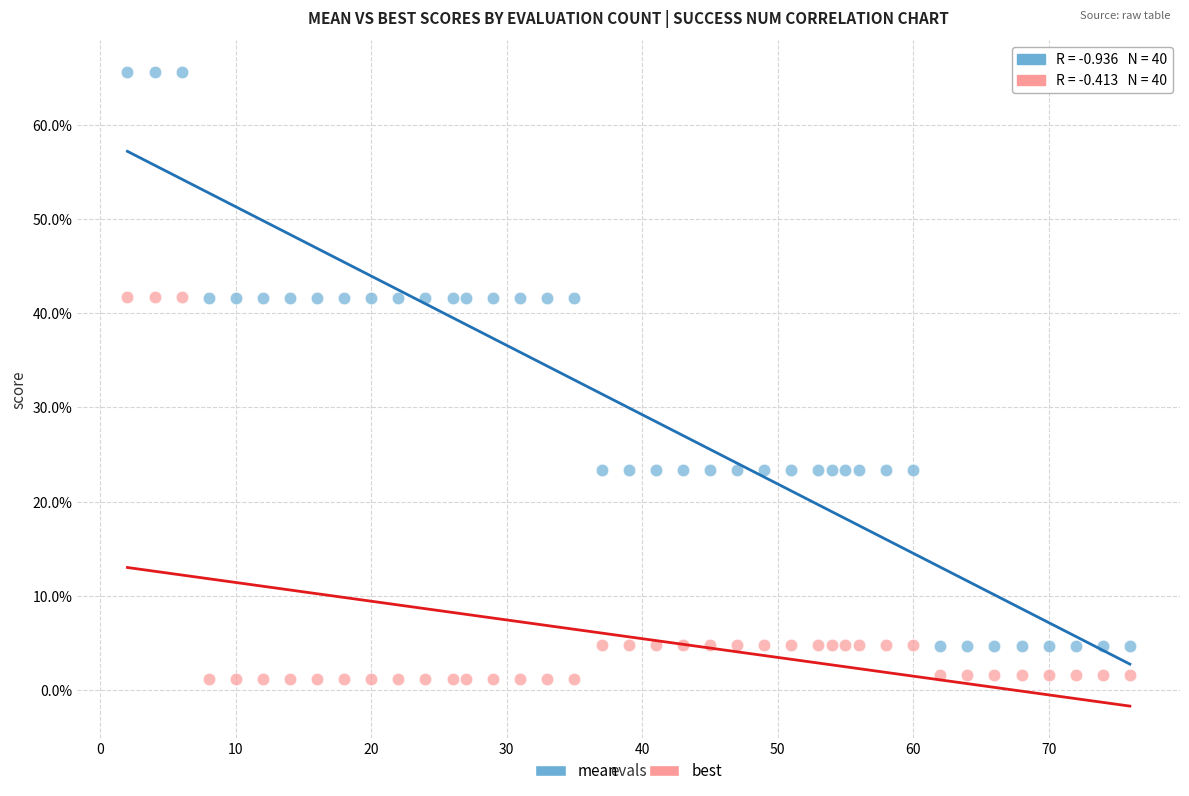

What are all the series names shown in the legend?

mean, best